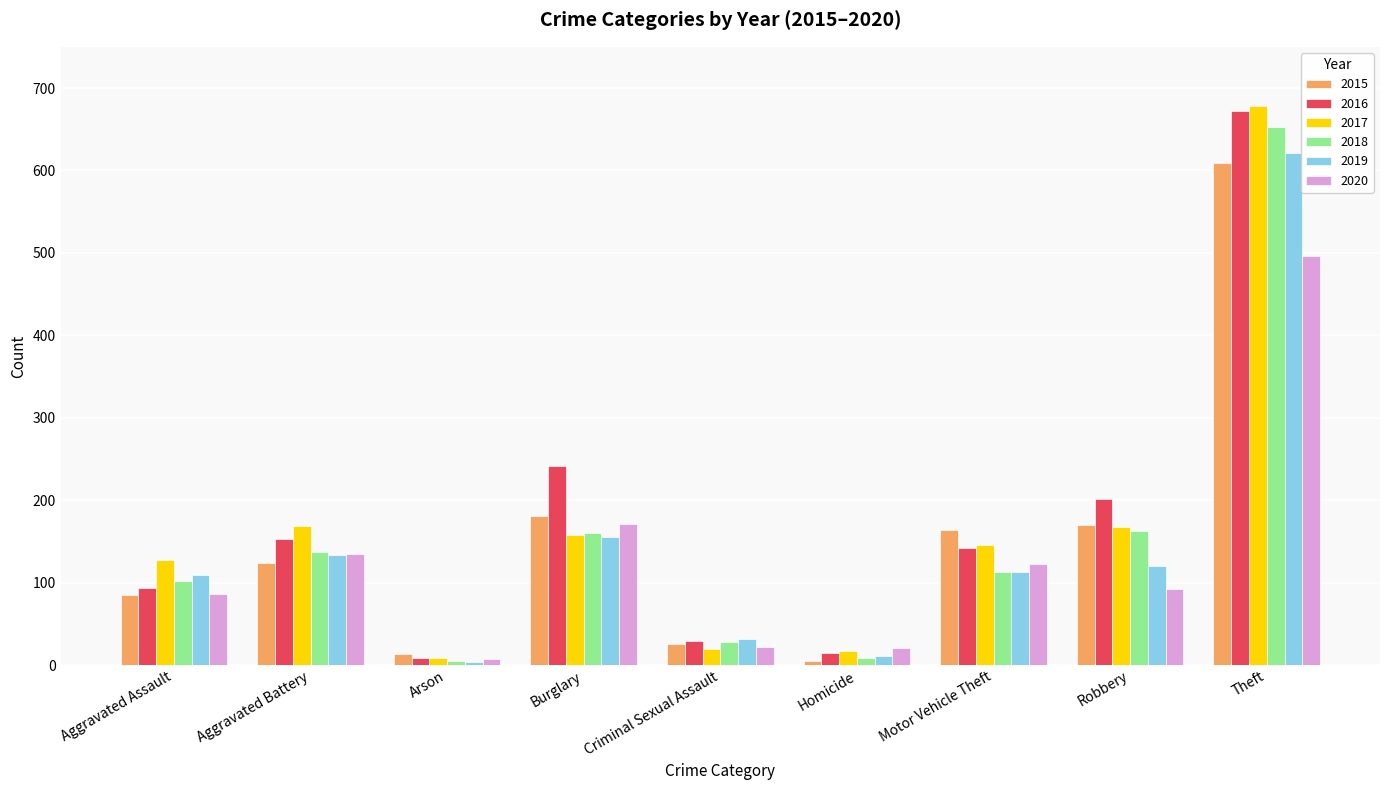

Which series changed the most between Aggravated Assault and Theft?

2016